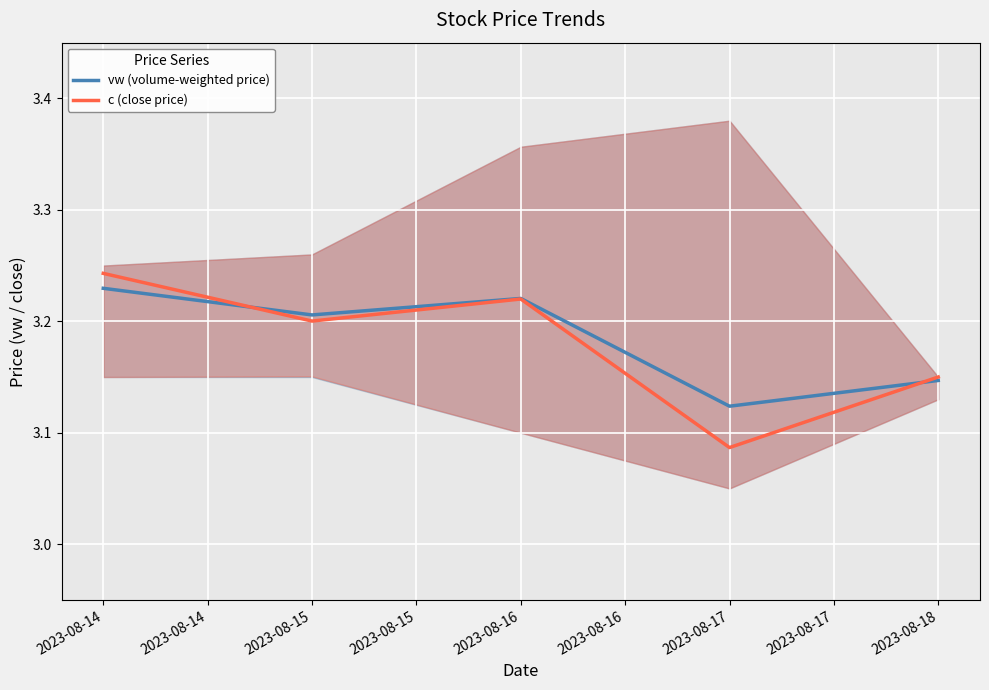

What are all the series names shown in the legend?

vw (volume-weighted price), c (close price)